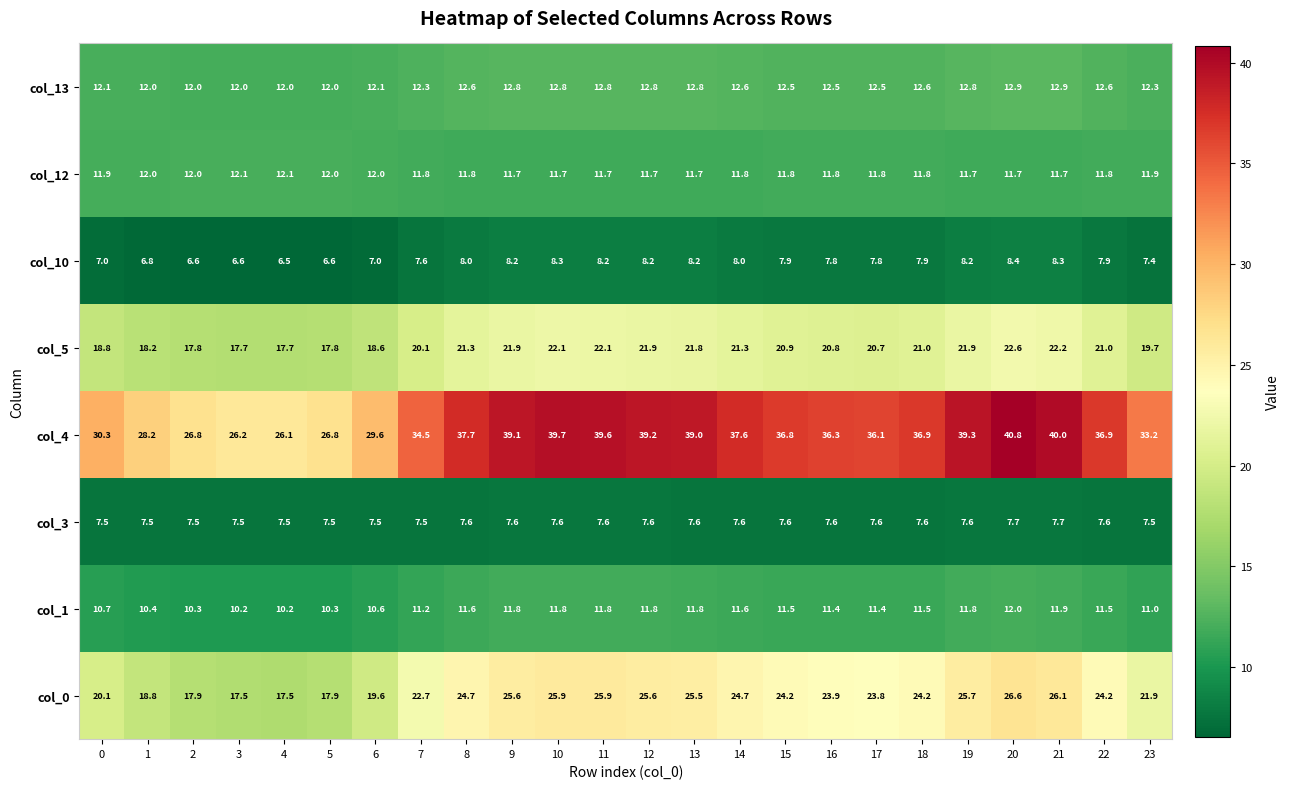

What is the spread (max minus min) of values at 11?

32.0